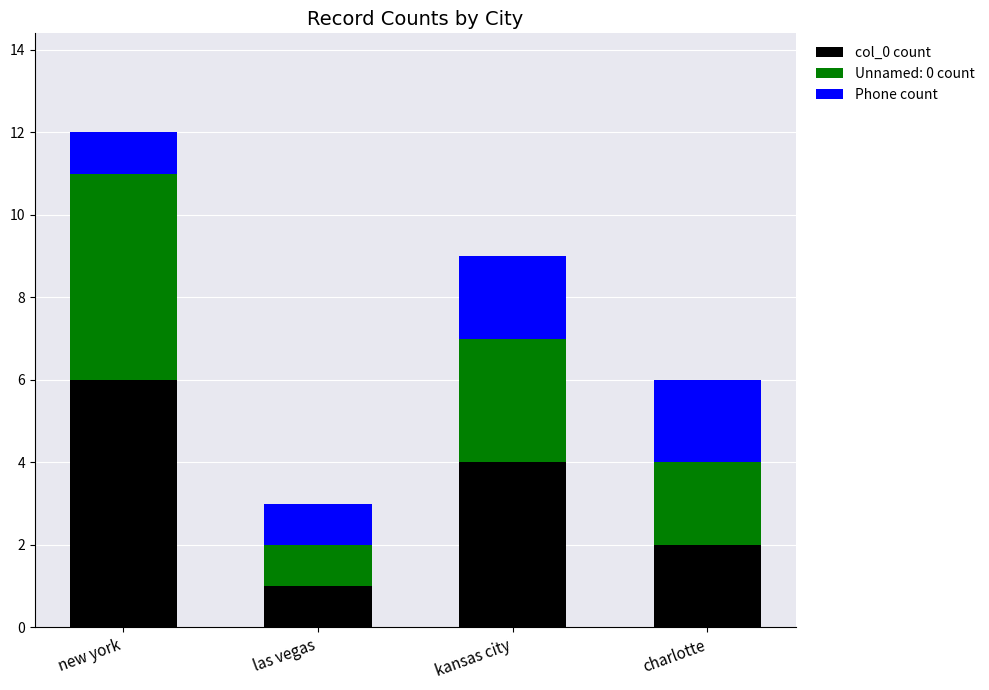

At which category is the sum across all series the highest?

new york